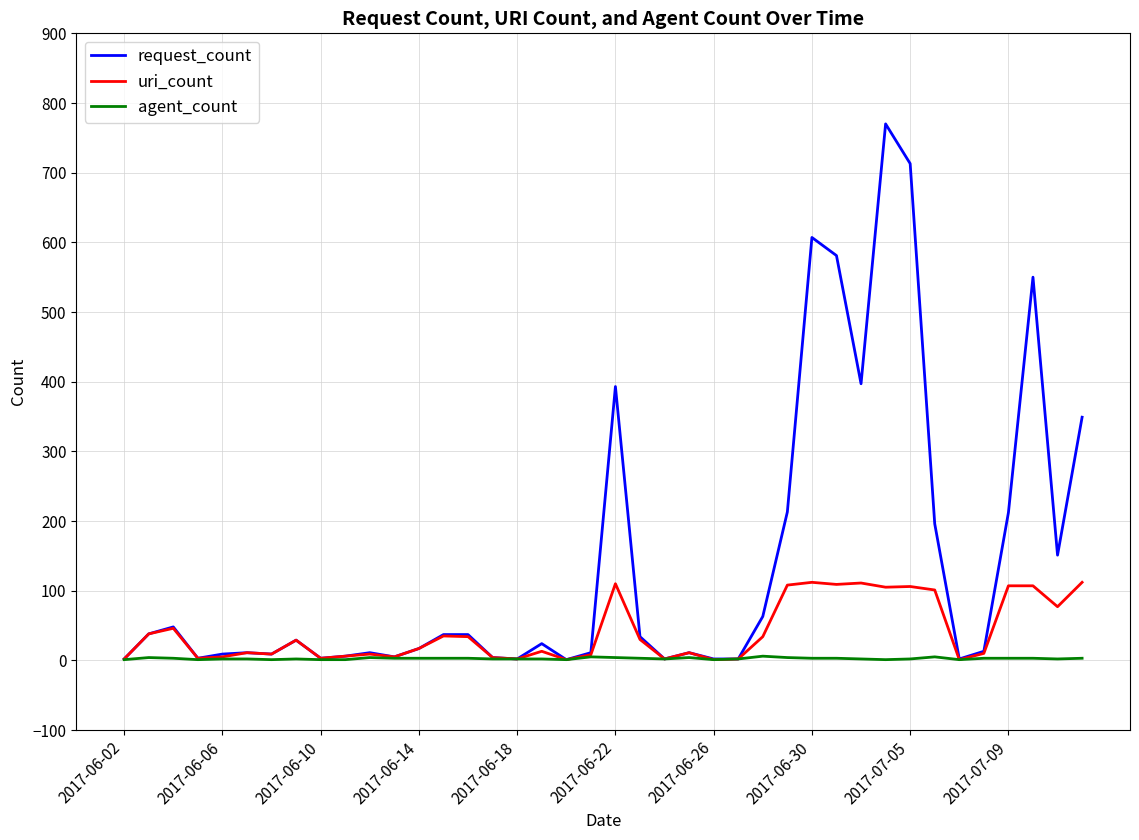

Which series has the largest range (max minus min)?

request_count